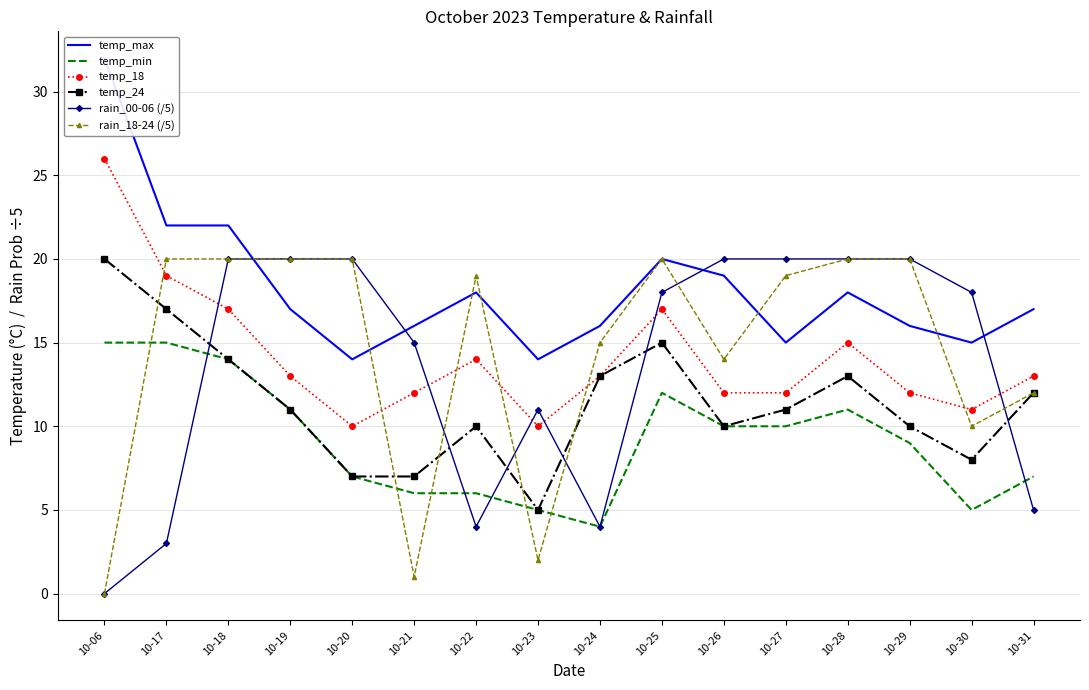

What is the value of the temp_min point at the 12th from the left?

10